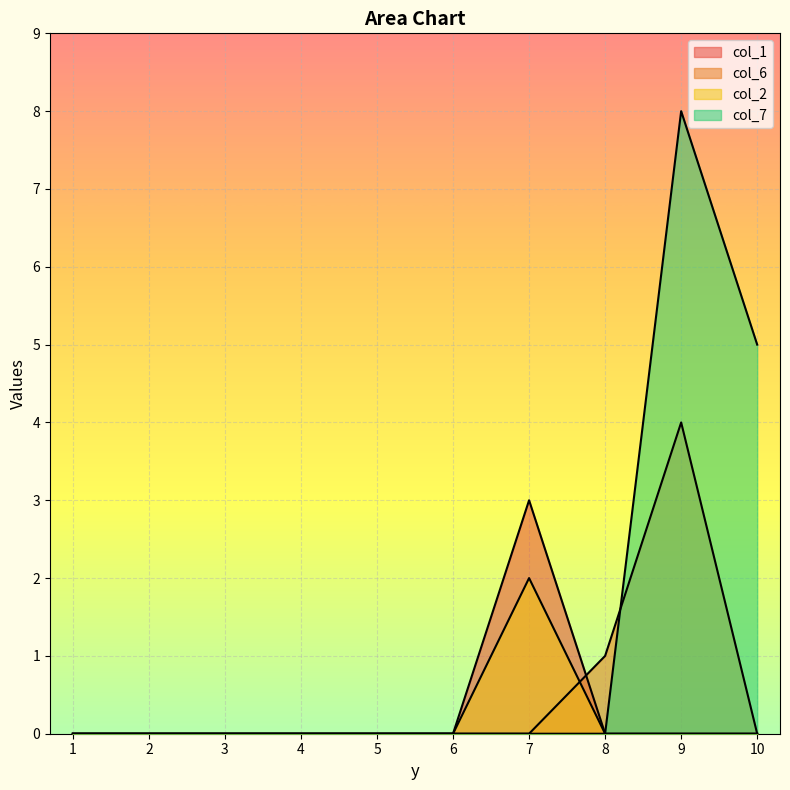

At which label does col_7 reach its minimum?

1